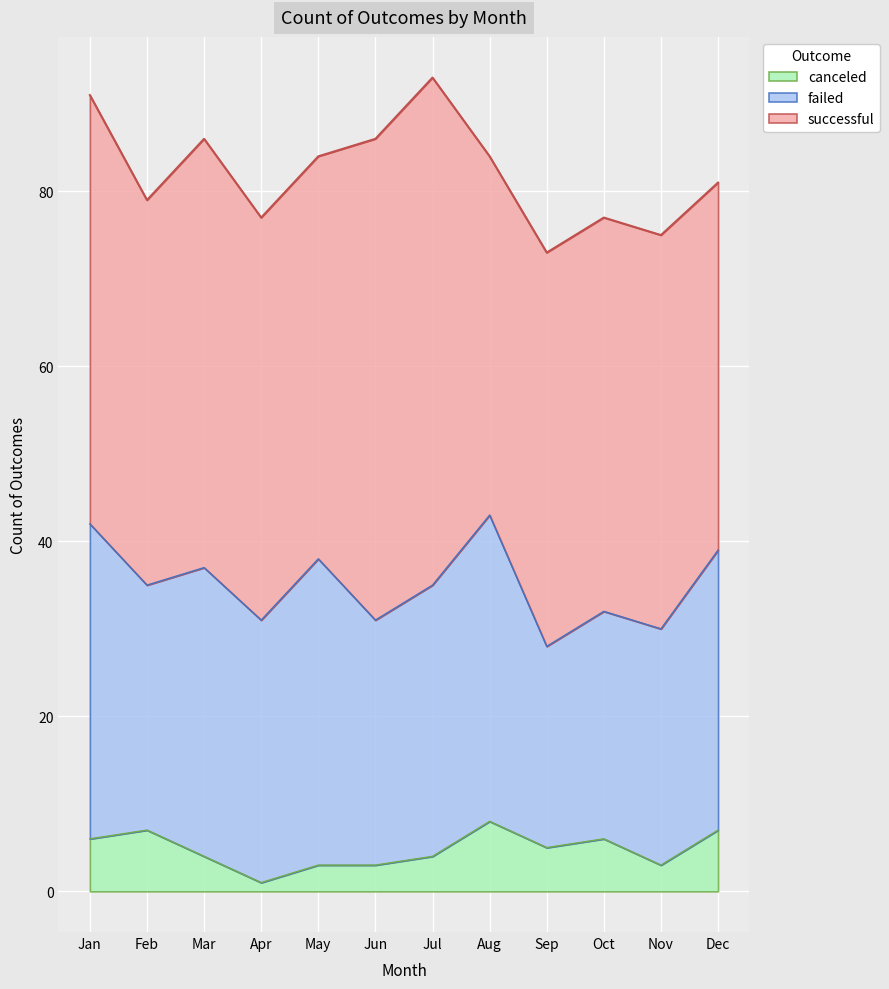

True or false: canceled and failed intersect in this chart.

False